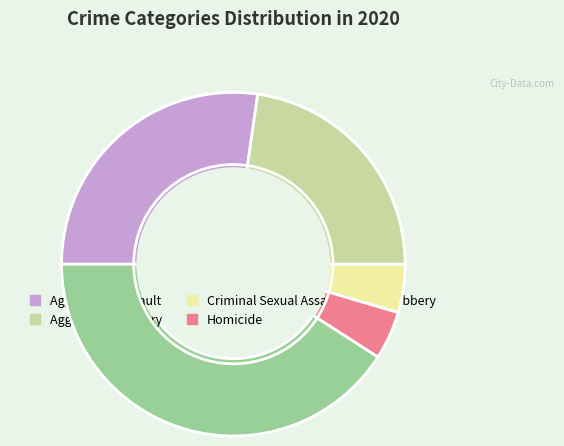

Rank the categories by value from highest to lowest.

Robbery, Aggravated Assault, Aggravated Battery, Criminal Sexual Assault, Homicide